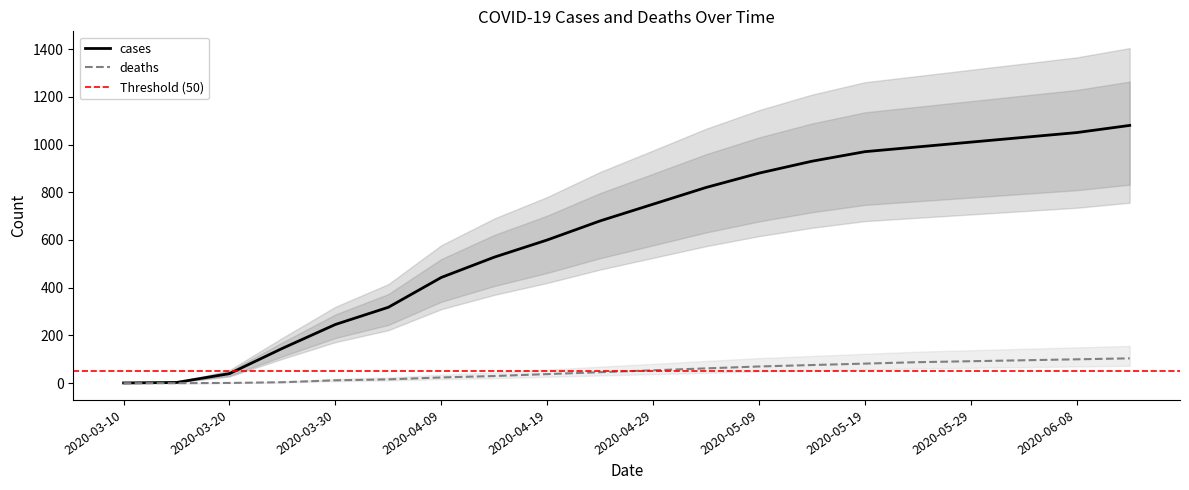

Which series has the largest range (max minus min)?

cases